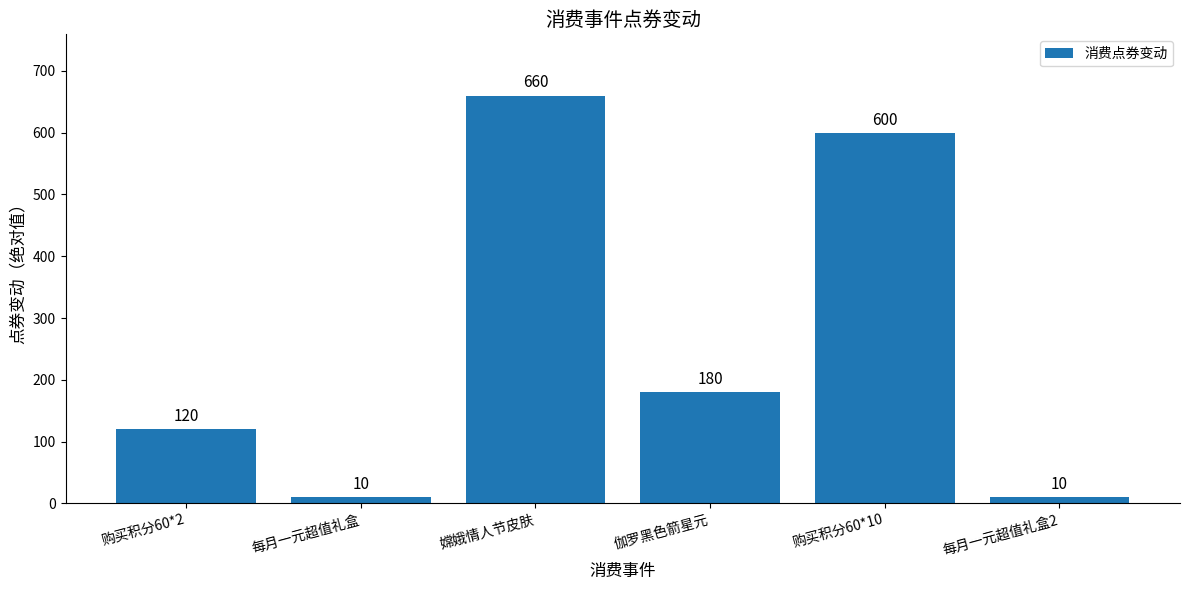

Are the bars grouped side by side (vs. stacked)?

No